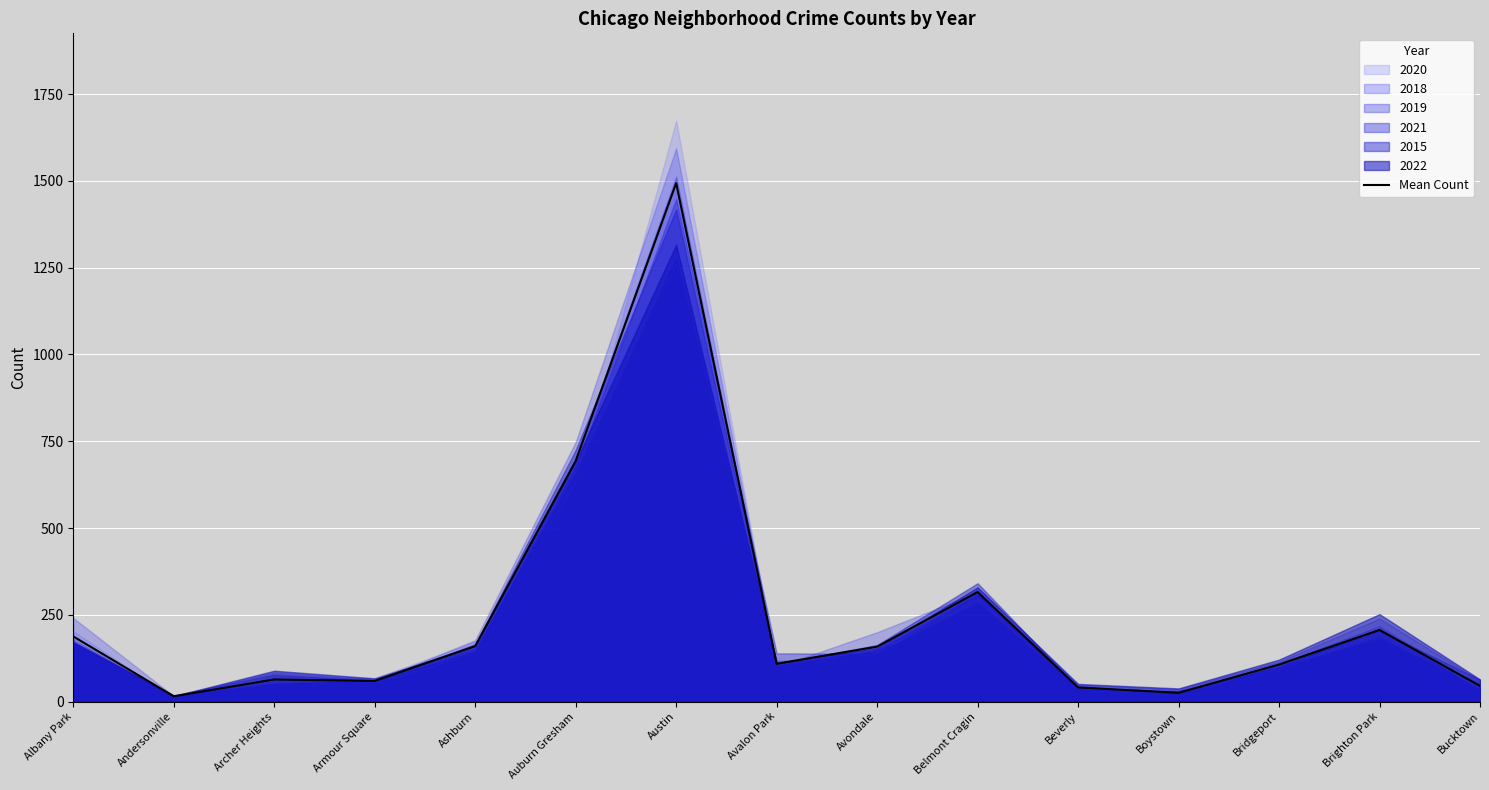

Which label corresponds to the smallest value in the chart?

Andersonville